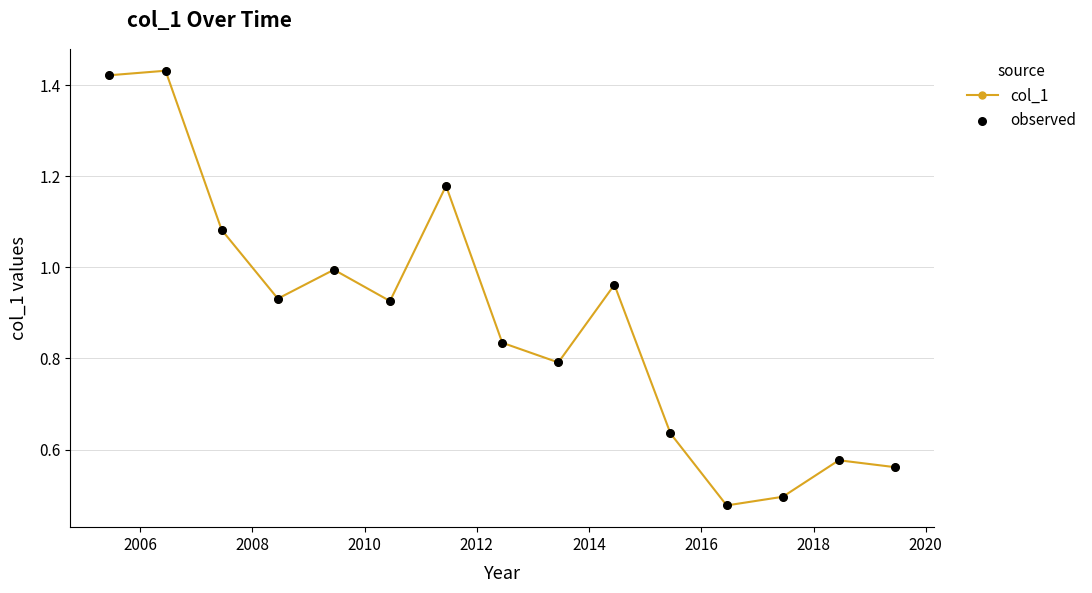

True or false: there are more than 1 points higher than both neighbors.

True